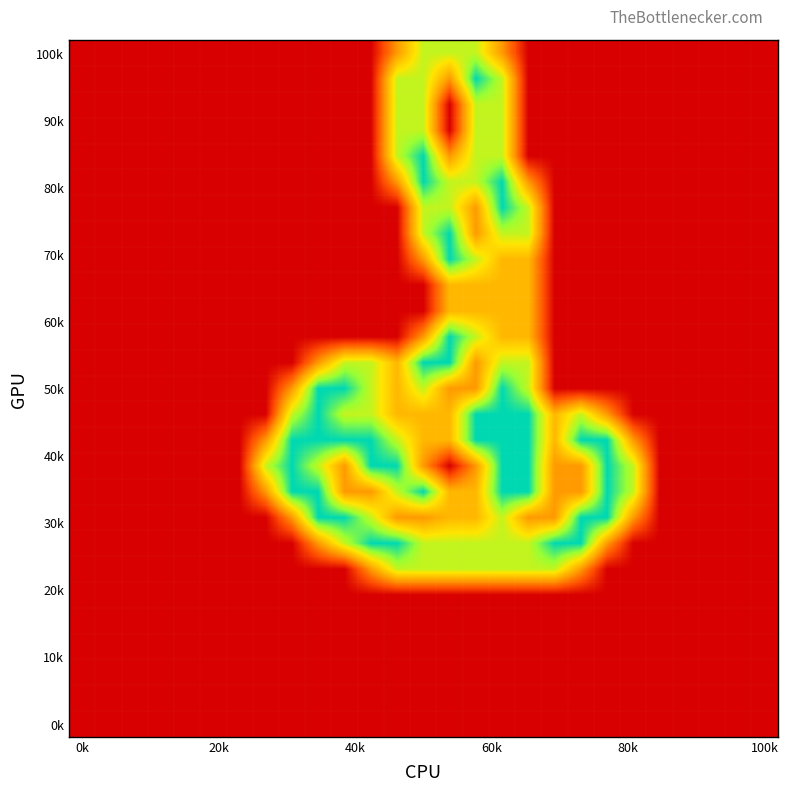

Count the number of categories in the chart.

27